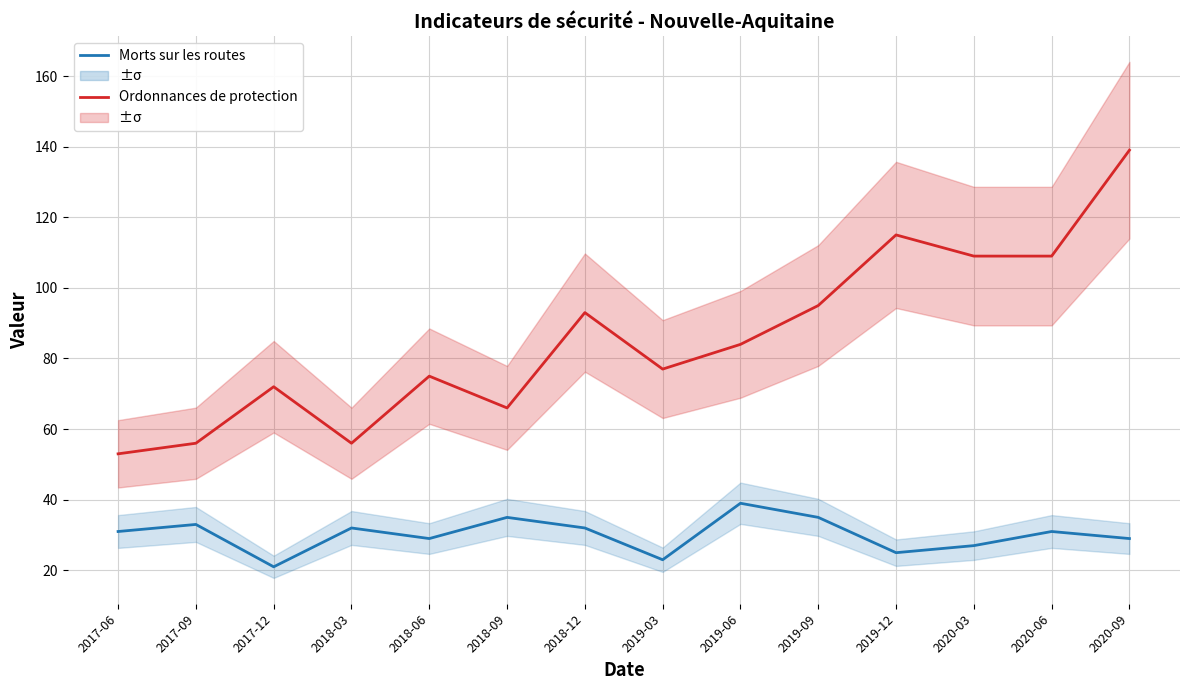

What is the maximum value shown in the chart?

139